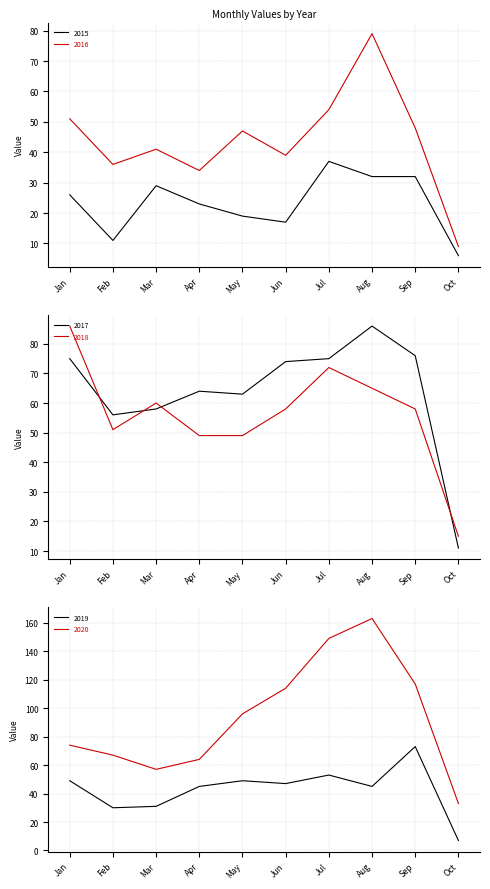

True or false: 2015 has more than 0 interior local peaks.

True